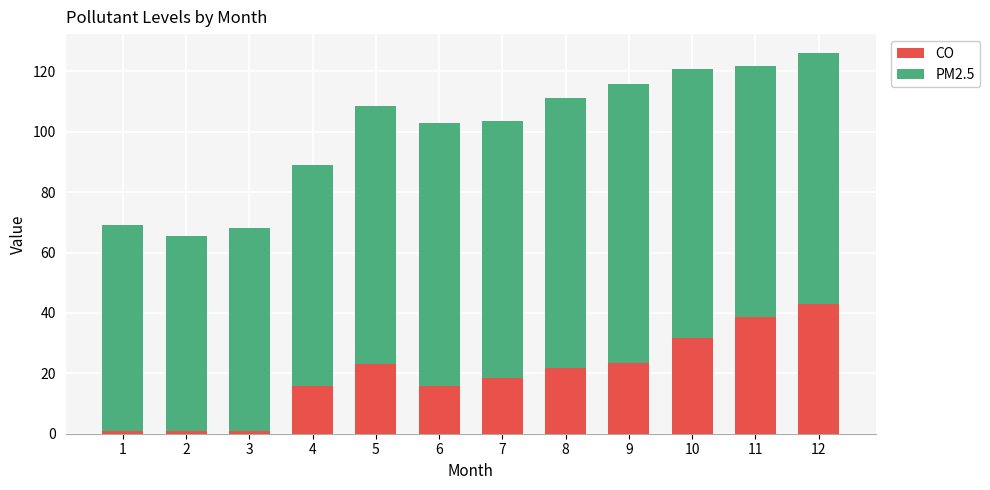

Does the chart contain any negative values?

No